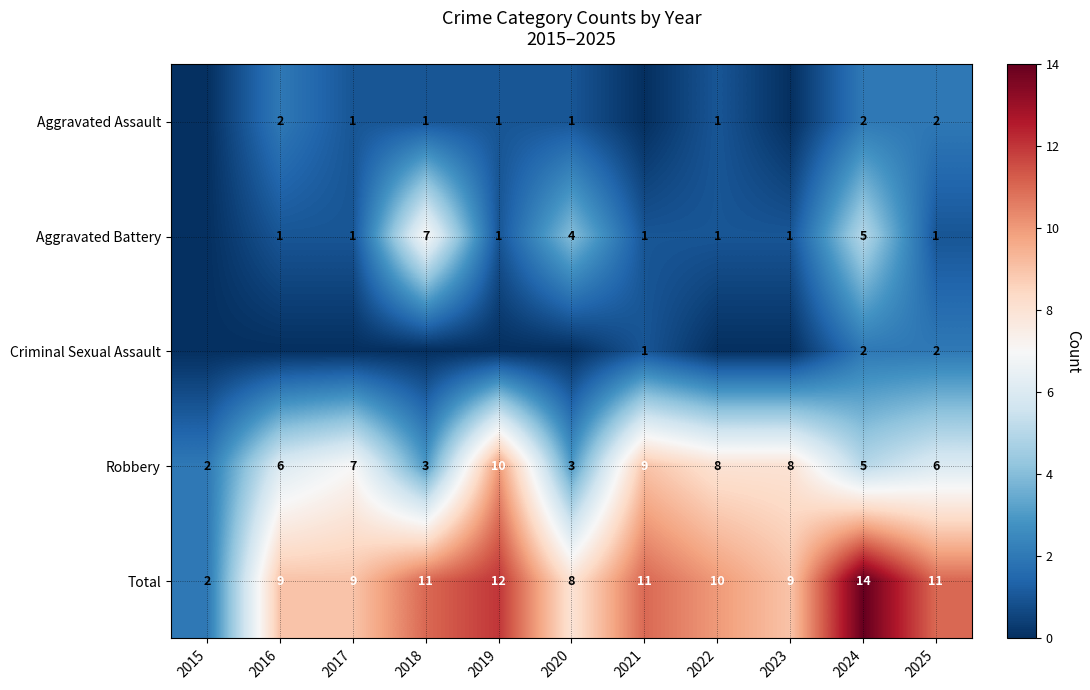

Is it true that Aggravated Assault equals 1 at 2020?

True